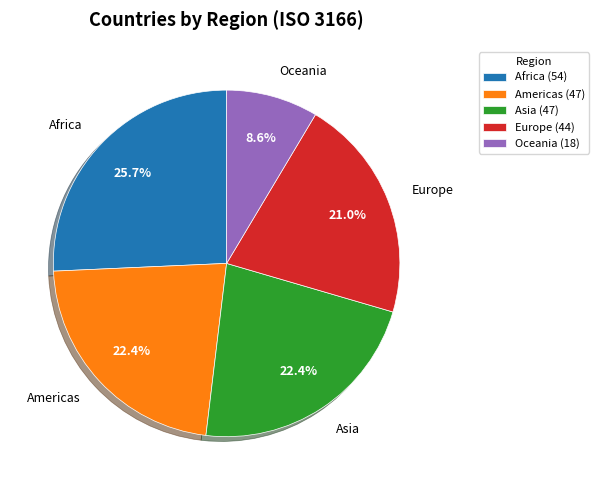

To the nearest percent, what percentage of the pie is Americas?

22%